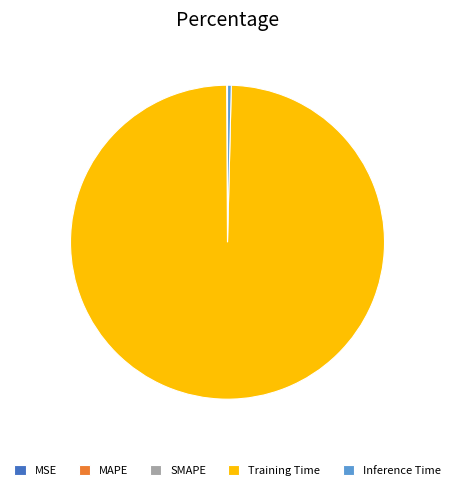

Which category has the biggest portion of the pie?

Training Time